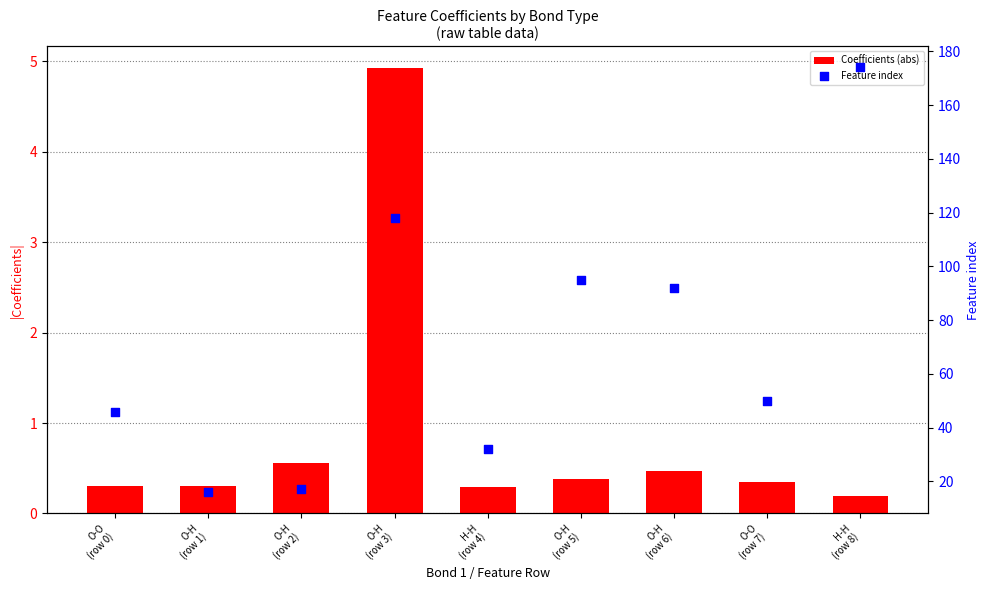

At which category is the sum across all series the highest?

H-H
(row 8)